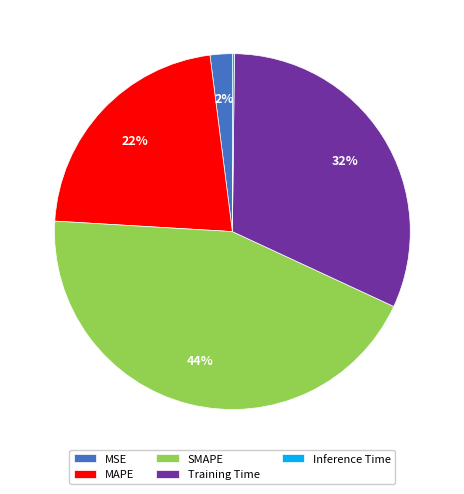

Is it true that MSE is 2% of the pie?

True